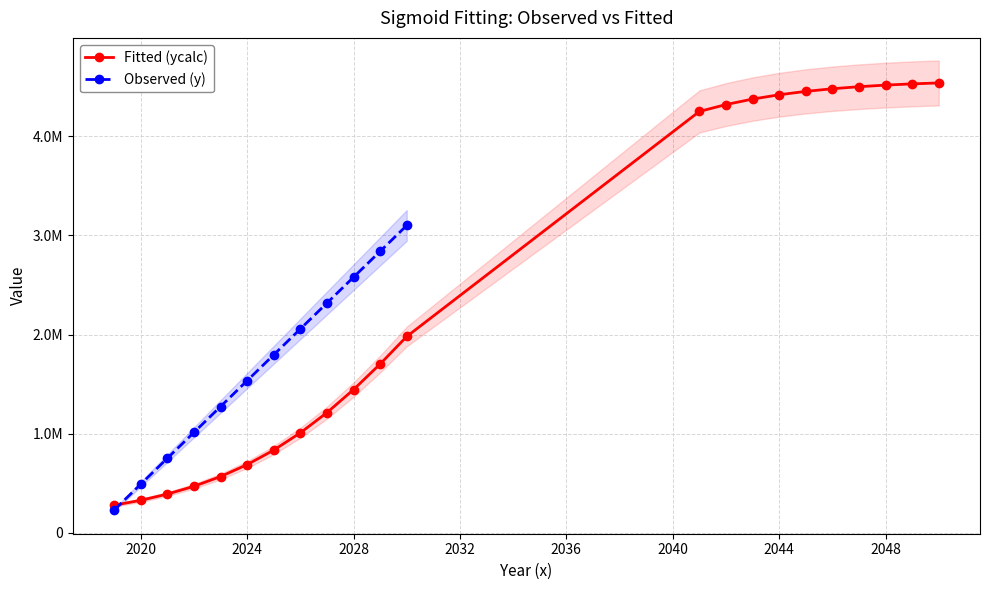

Is it true that the value at 17 is 6054971.9?

False